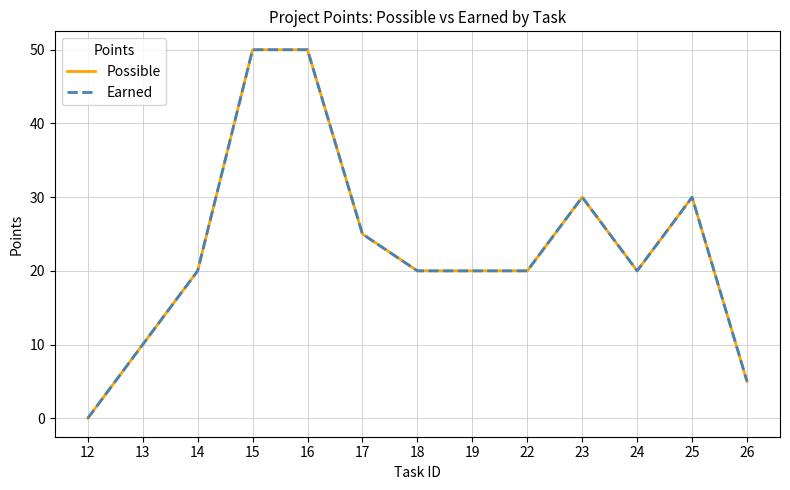

What is the average value of the Earned series?

23